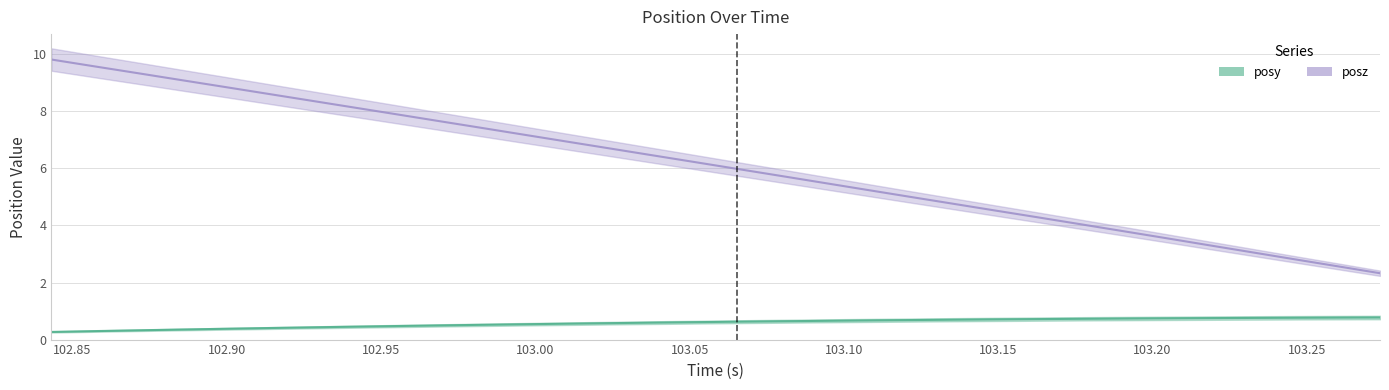

Is this an area chart (filled region under the line)?

No